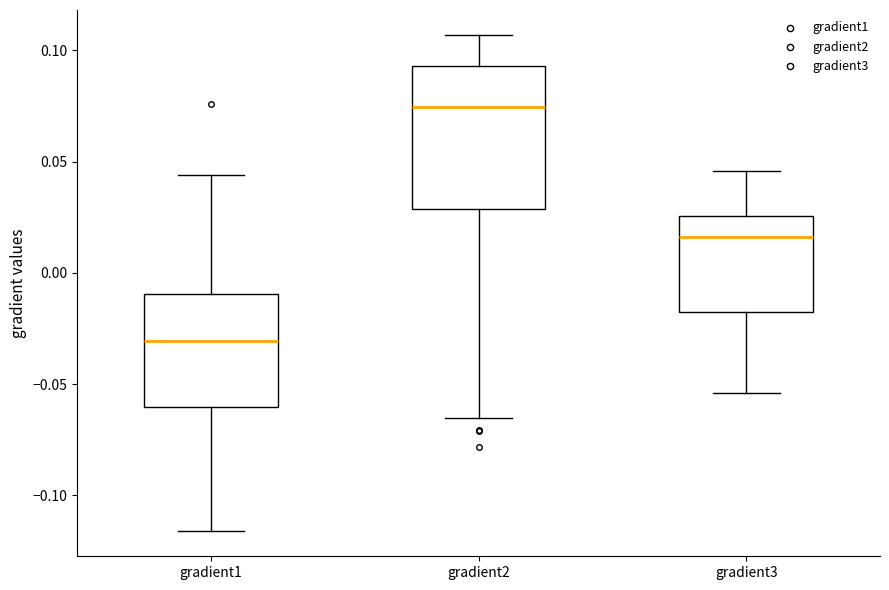

Which box's median line is the highest?

gradient2